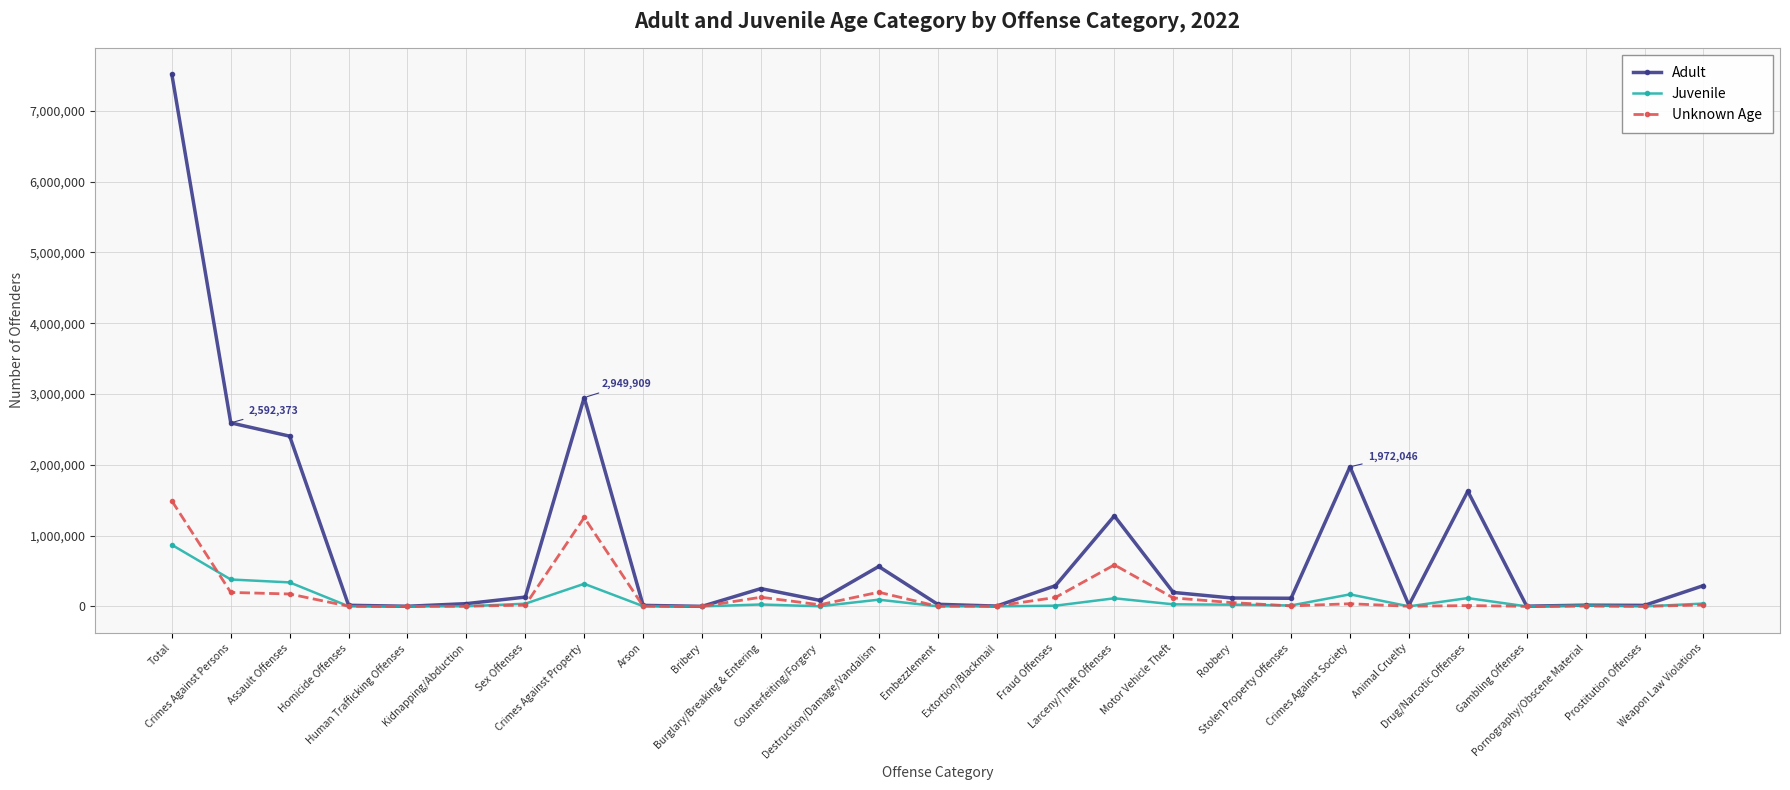

What is the difference between the Unknown Age values at Crimes Against Society and Crimes Against Property?

1218325